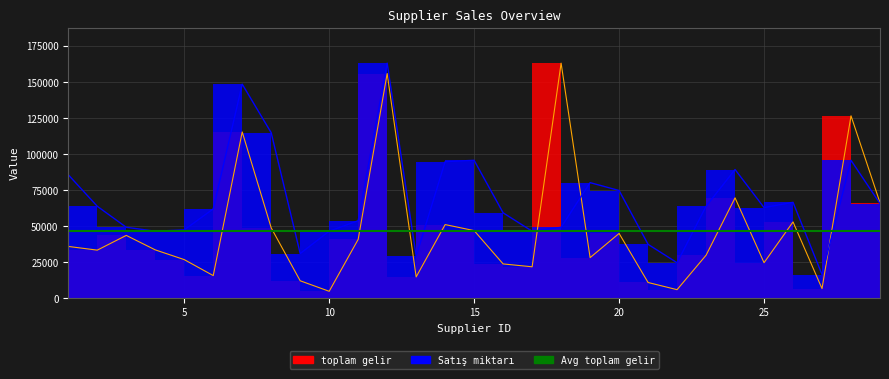

What is the total value across all series at 10?

51262.4